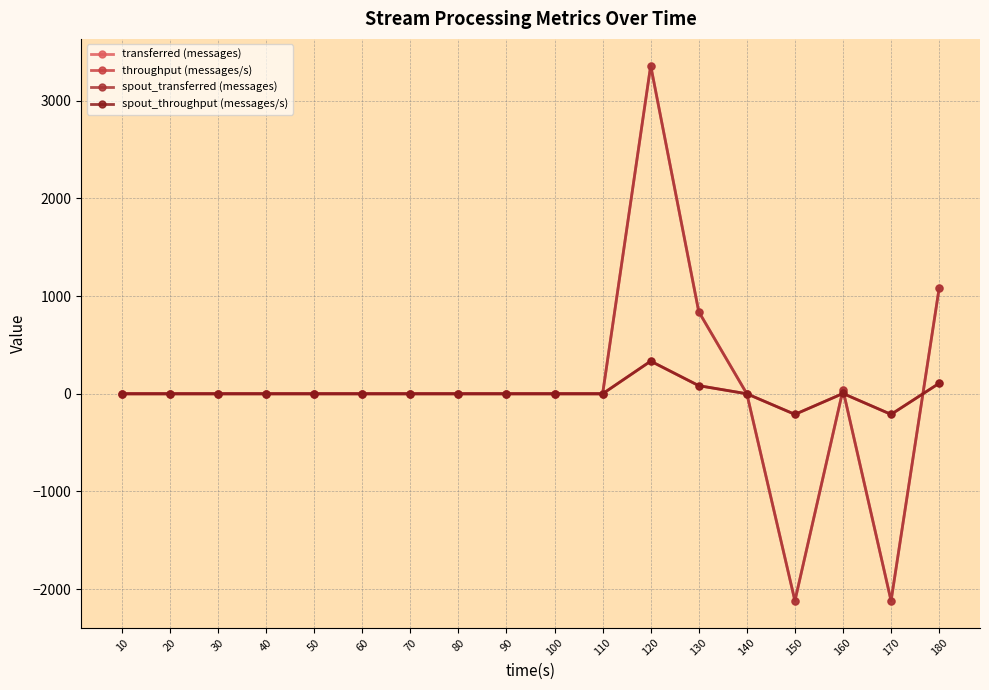

In spout_throughput (messages/s), how many points are higher than both neighbors (excluding endpoints)?

2